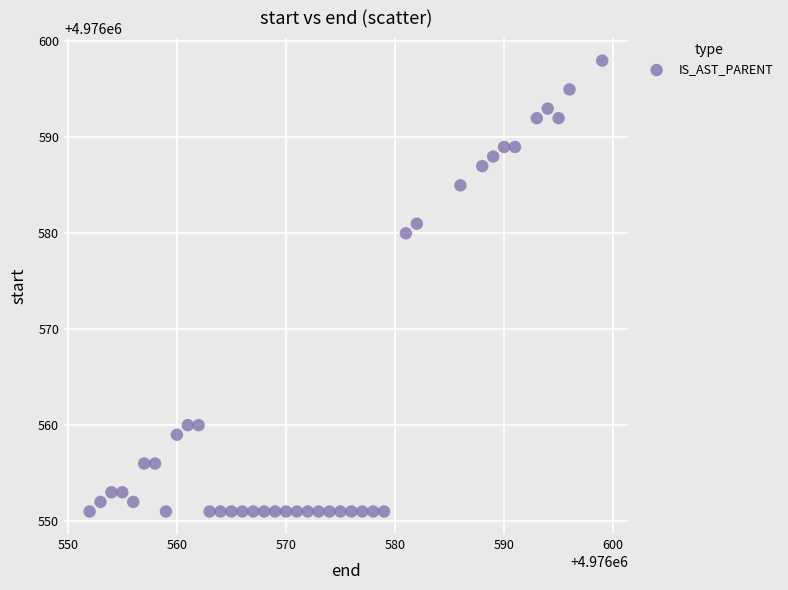

What Y value in the scatter plot is closest to 4976574?

4976580